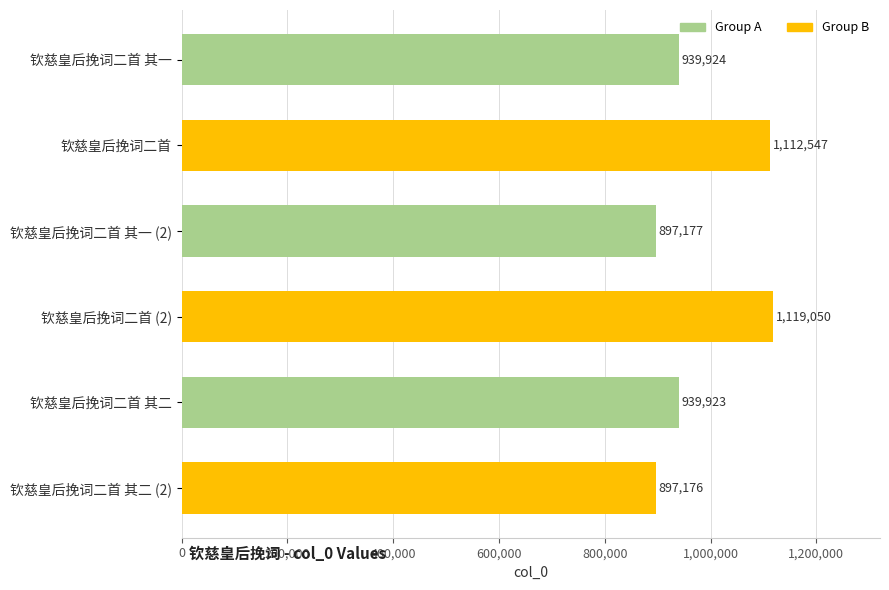

The chart shows a value of 384447 at 钦慈皇后挽词二首. True or false?

False